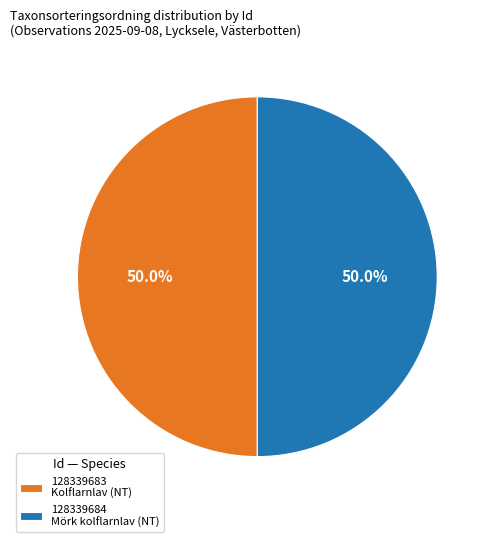

To the nearest percent, what is the combined percentage of 128339684 and 128339683?

100%